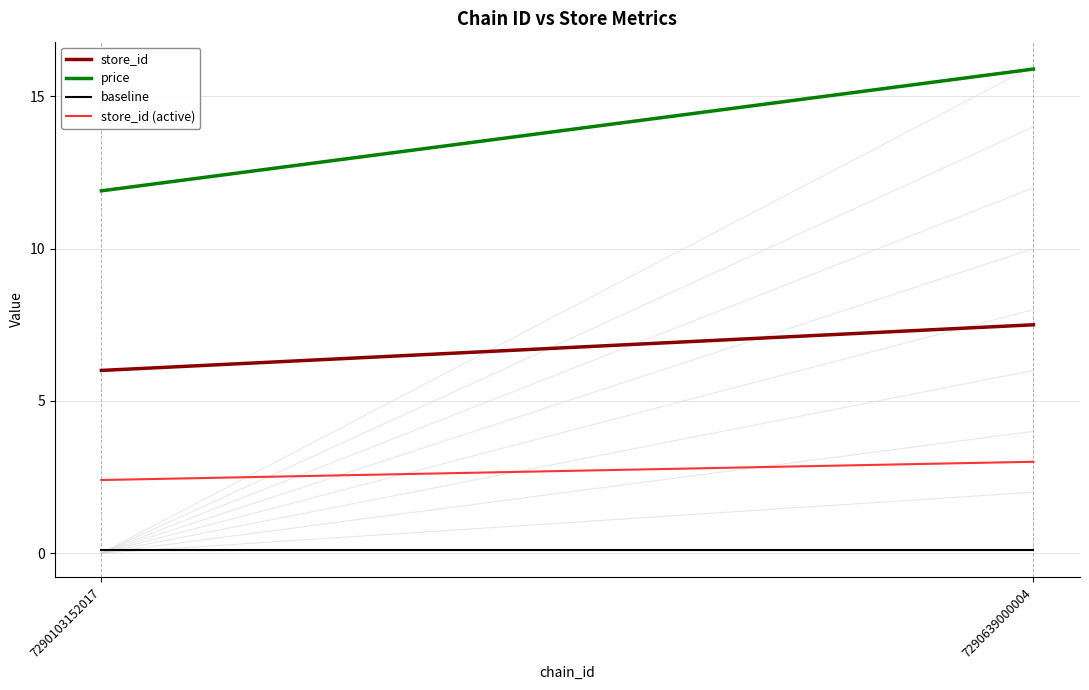

What is the value of the price point at the 1st from the left?

11.9